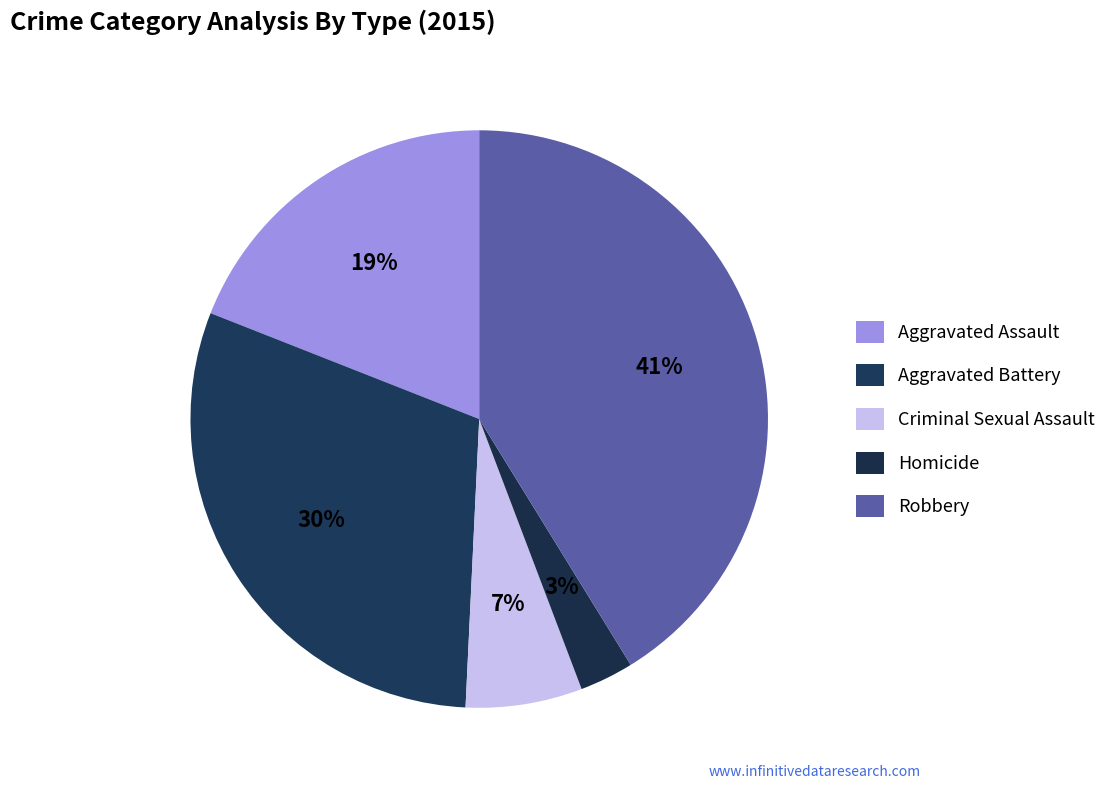

How many slices are in this pie chart?

5